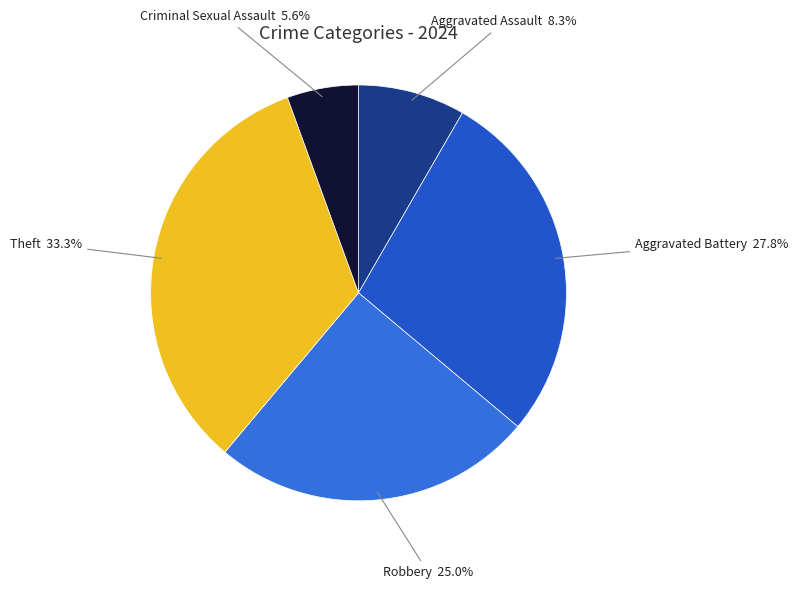

Does Criminal Sexual Assault account for over 50% of the chart?

No